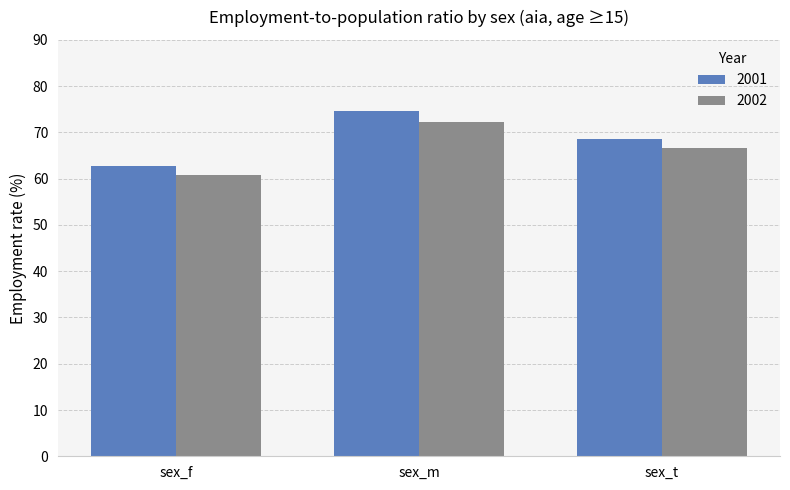

Are the bars grouped side by side (vs. stacked)?

Yes